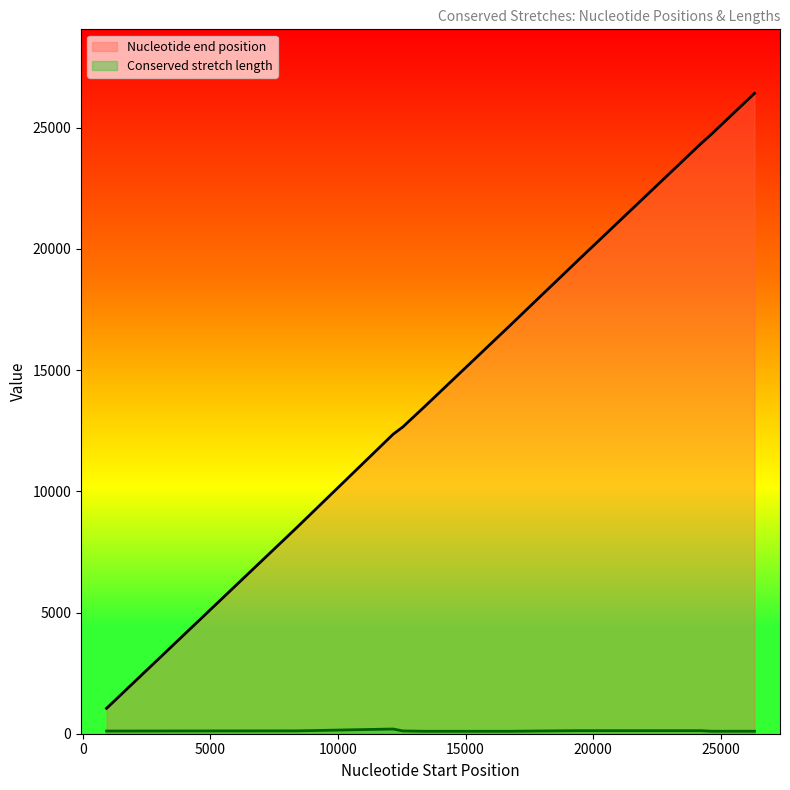

What is the difference between the second highest and second lowest values in the Conserved stretch length series?

24